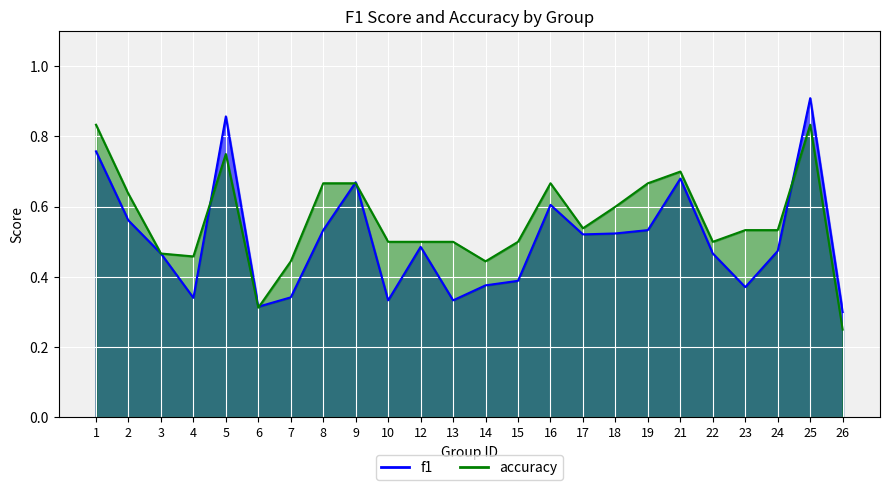

Where is the first local maximum for f1?

5